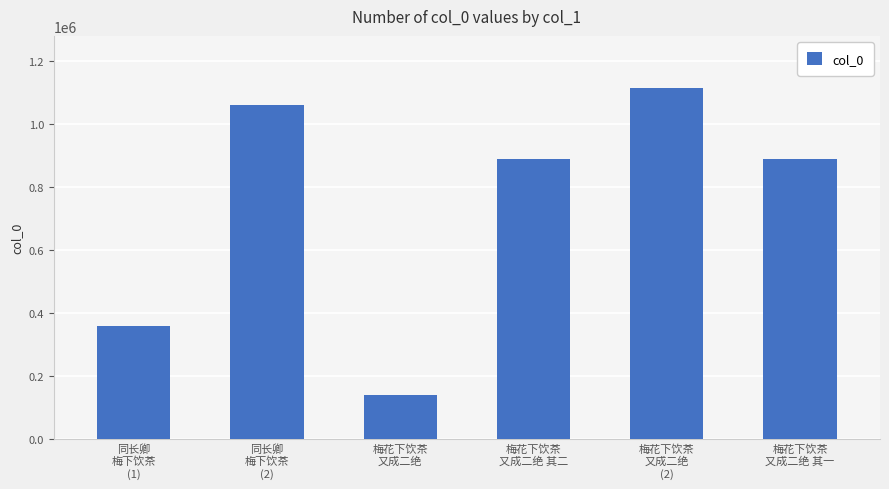

Which category has the lowest value across all series?

梅花下饮茶
又成二绝